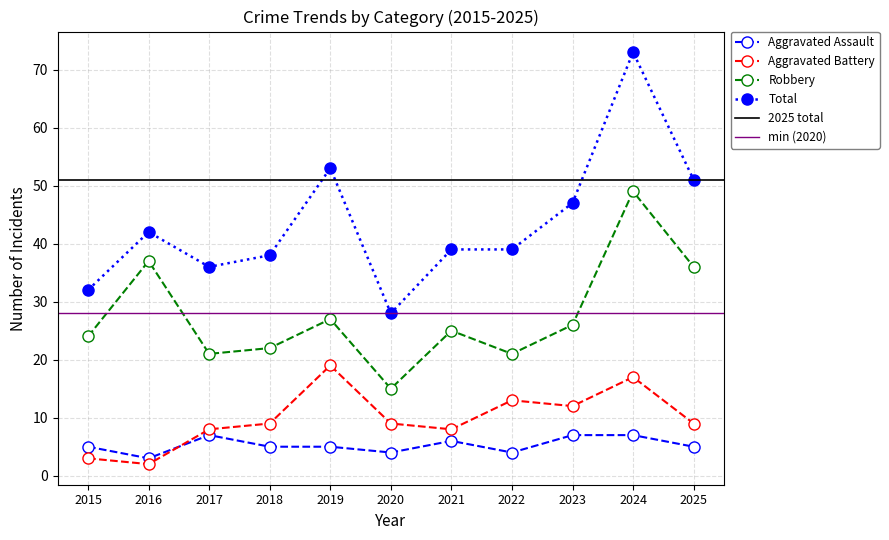

True or false: Robbery and Total cross at least once.

False